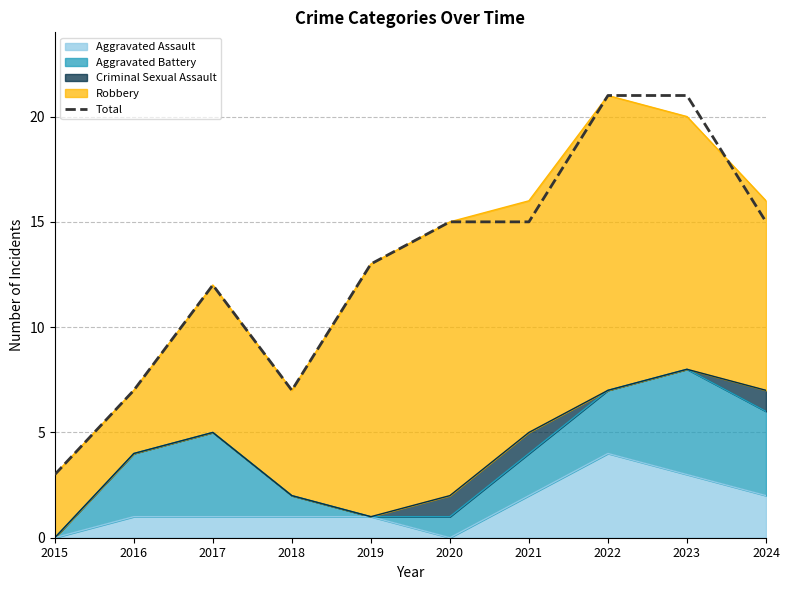

At which label is the value closest to 12?

2017